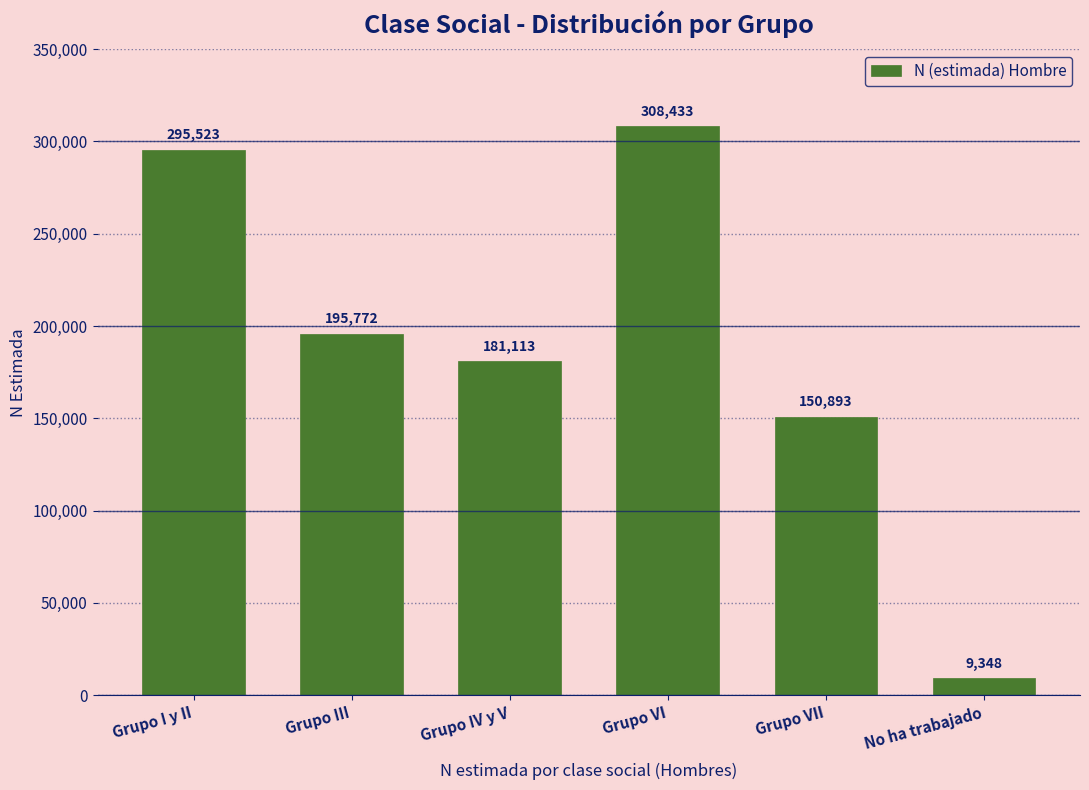

Reading left to right, transcribe all the data shown in this chart.

Grupo I y II=295523	Grupo III=195772	Grupo IV y V=181113	Grupo VI=308433	Grupo VII=150893	No ha trabajado=9348